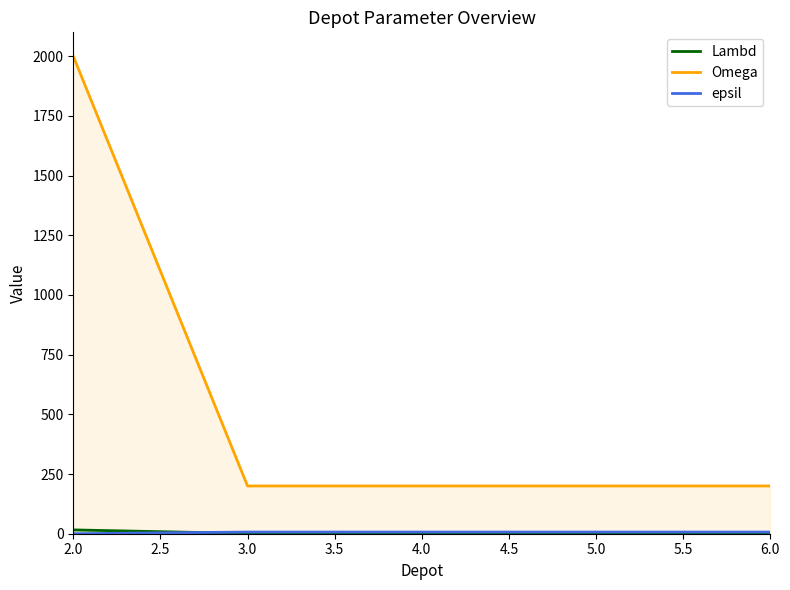

What is the spread (max minus min) of values at 2.0?

2000